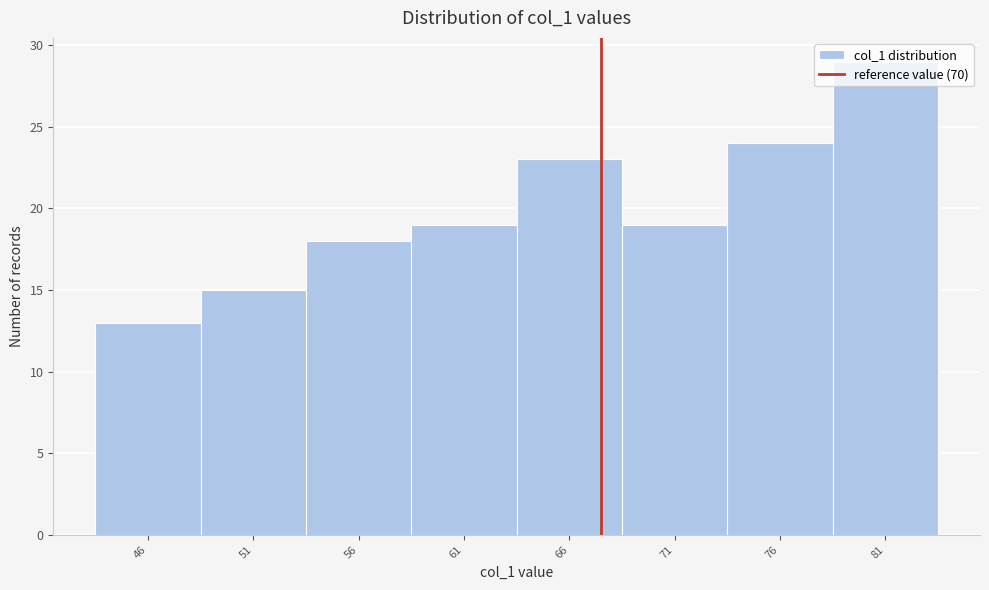

What is the approximate value at 56, to the nearest 5?

20